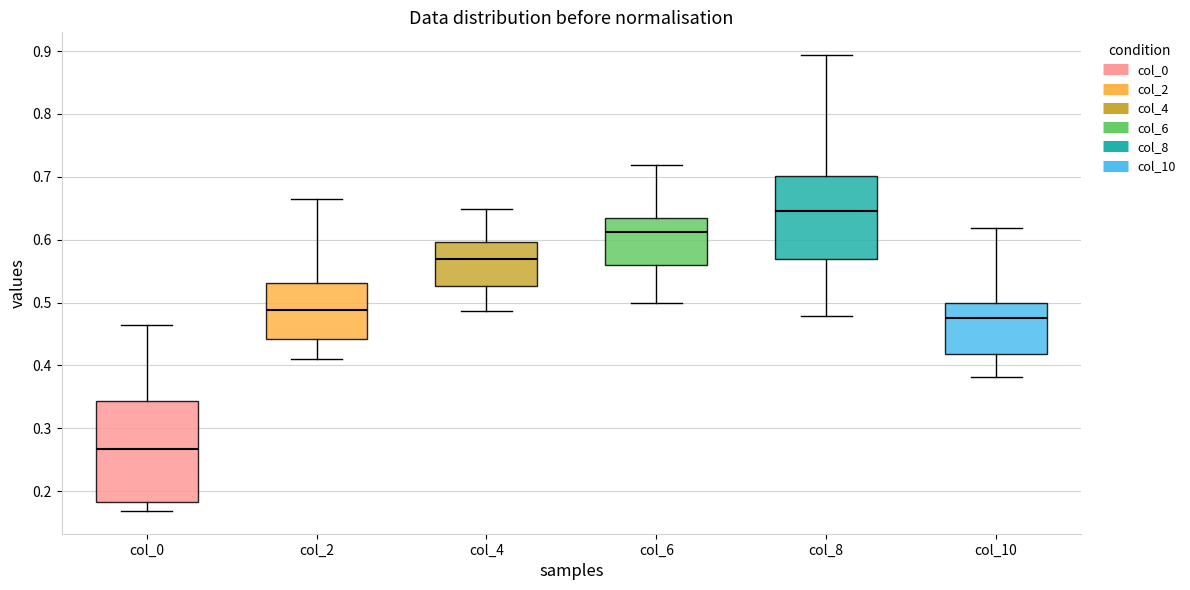

Reading left to right, read every box against the y-axis: the position of its median line, the range the box covers, and the ends of its whiskers. The values are not printed on the chart, so give them approximately, as read against the axis.

col_0: median 0.27, box 0.18 to 0.34, whiskers 0.17 to 0.46
col_2: median 0.49, box 0.44 to 0.53, whiskers 0.41 to 0.66
col_4: median 0.57, box 0.53 to 0.60, whiskers 0.49 to 0.65
col_6: median 0.61, box 0.56 to 0.63, whiskers 0.50 to 0.72
col_8: median 0.65, box 0.57 to 0.70, whiskers 0.48 to 0.89
col_10: median 0.48, box 0.42 to 0.50, whiskers 0.38 to 0.62